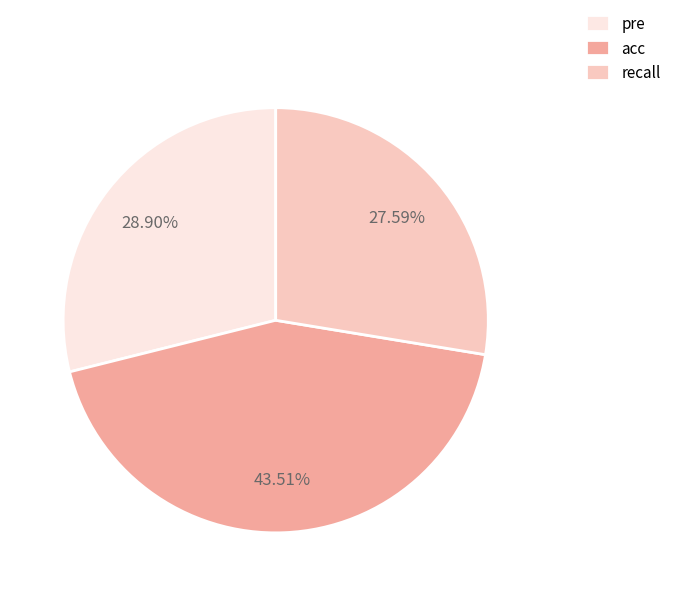

To the nearest percent, what portion does recall represent?

28%